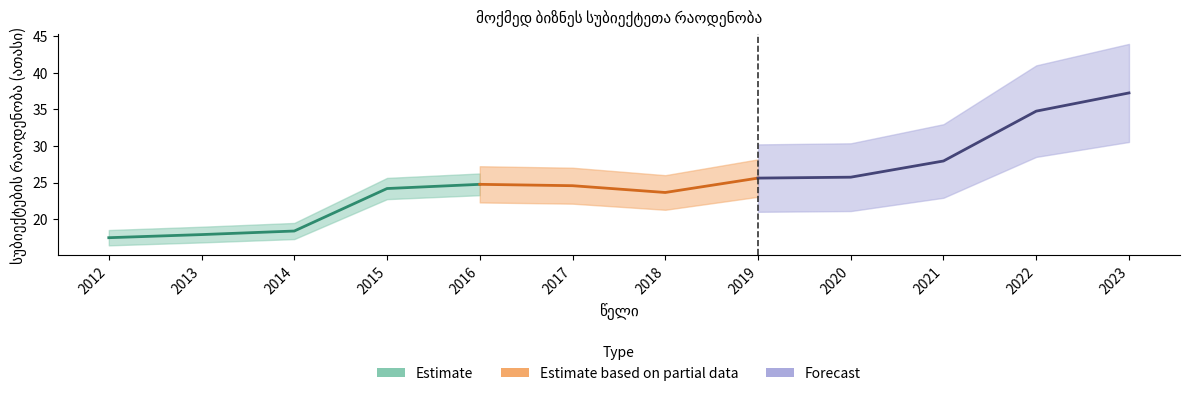

List the labels in order of value, largest first.

2023, 2022, 2021, 2020, 2019, 2016, 2017, 2015, 2018, 2014, 2013, 2012